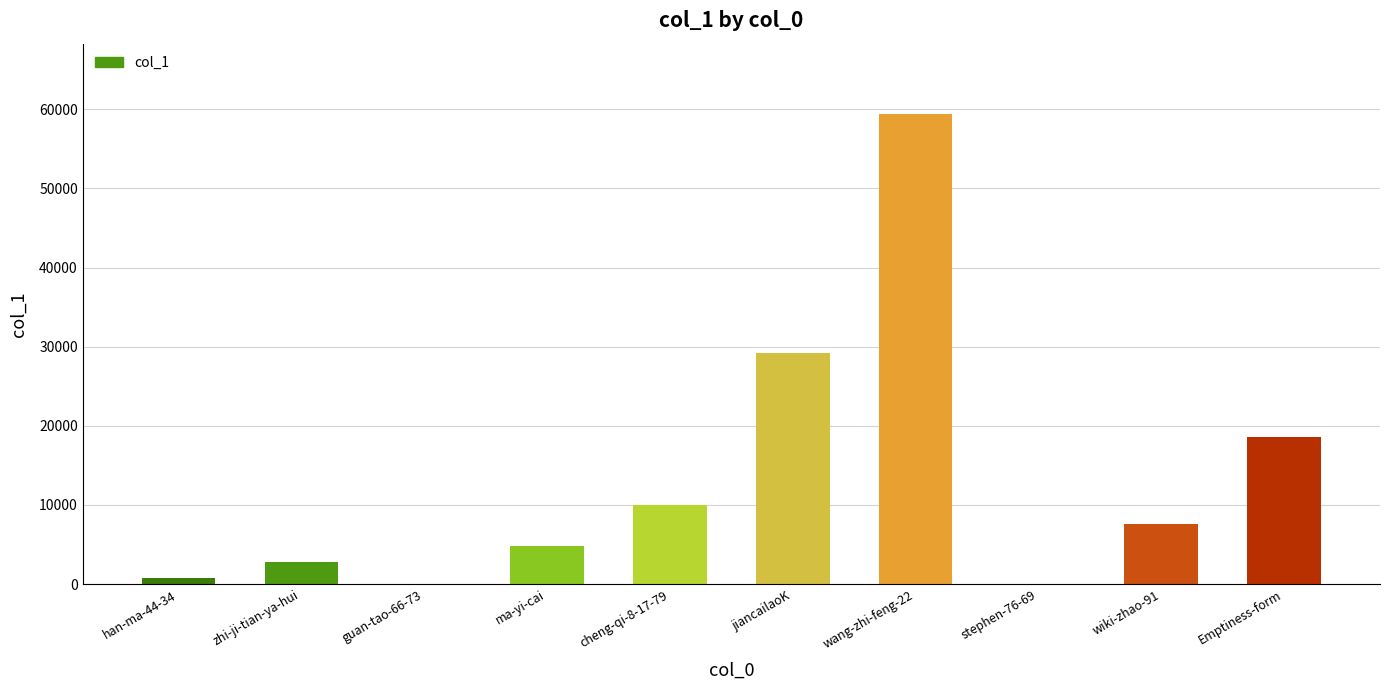

At which category does the chart reach its peak across all series?

wang-zhi-feng-22